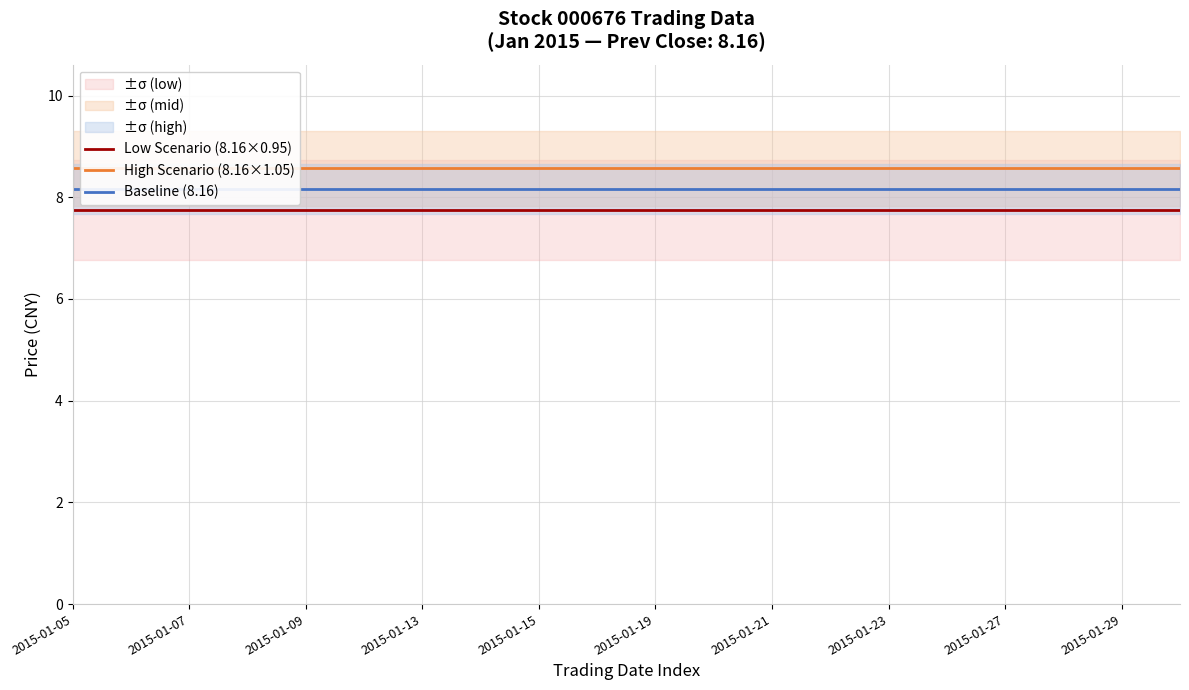

Is the value of High Scenario (8.16×1.05) at 11 greater than the value of Low Scenario (8.16×0.95) at 12?

Yes